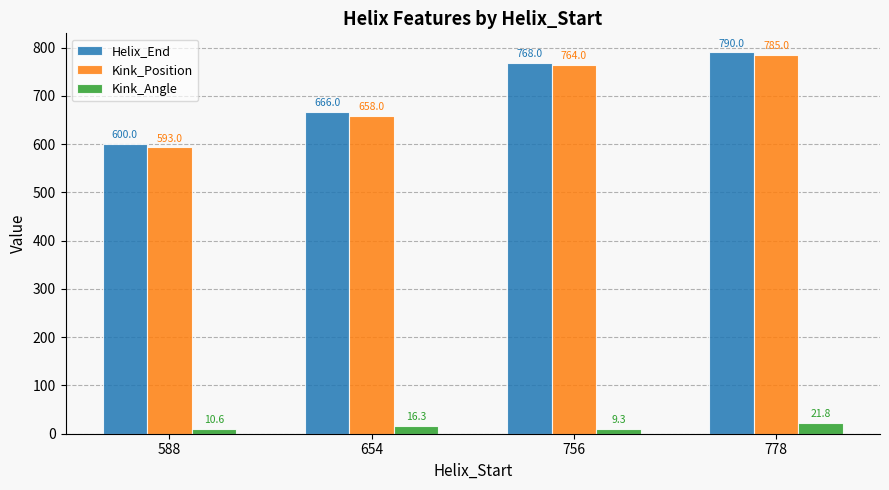

Which series has the largest range (max minus min)?

Kink_Position